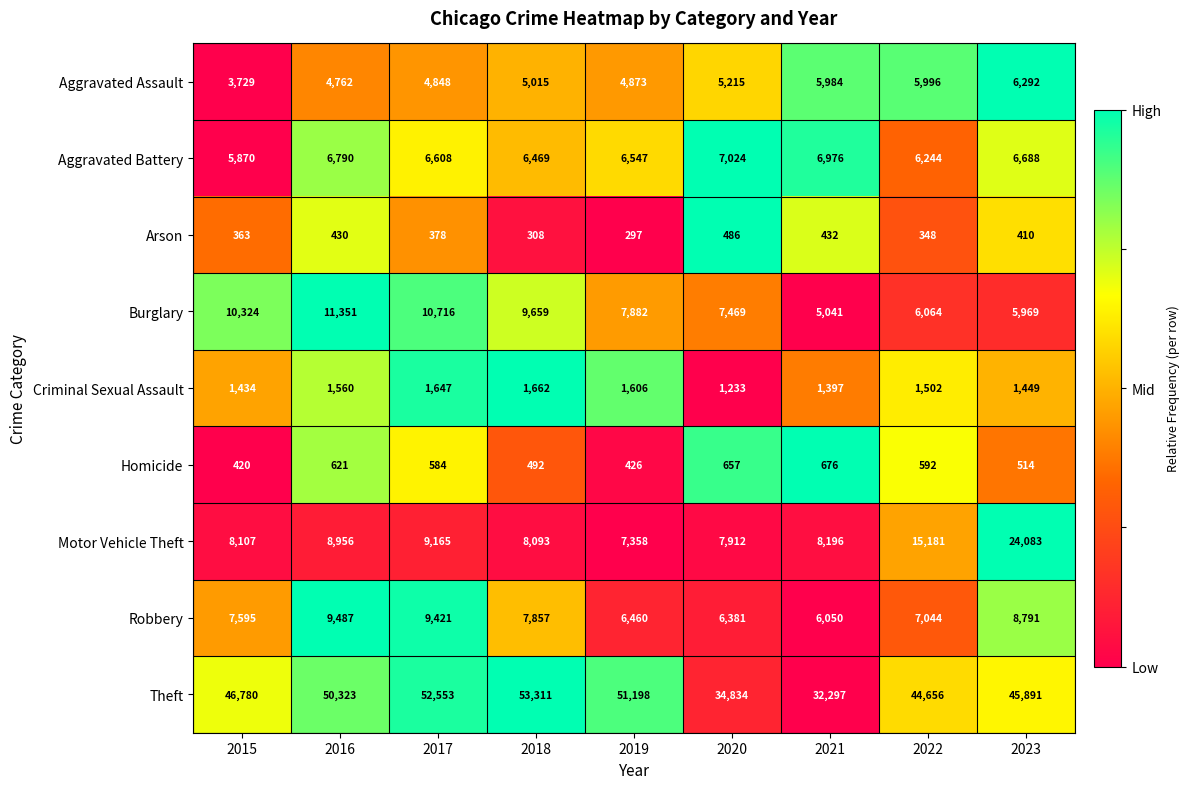

What is the total value across all series at 2019?

86647